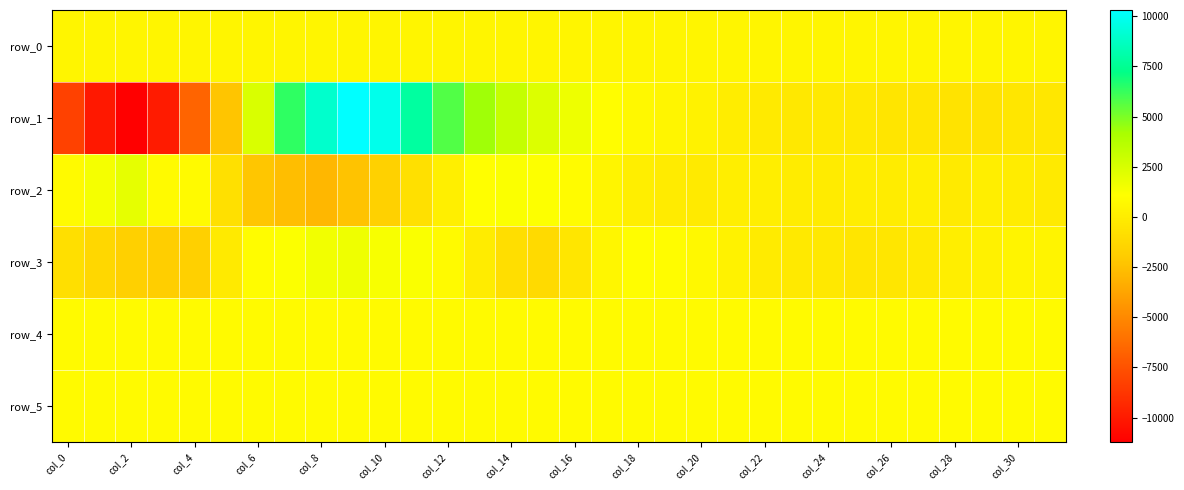

At how many categories does at least one series exceed 3073?

8